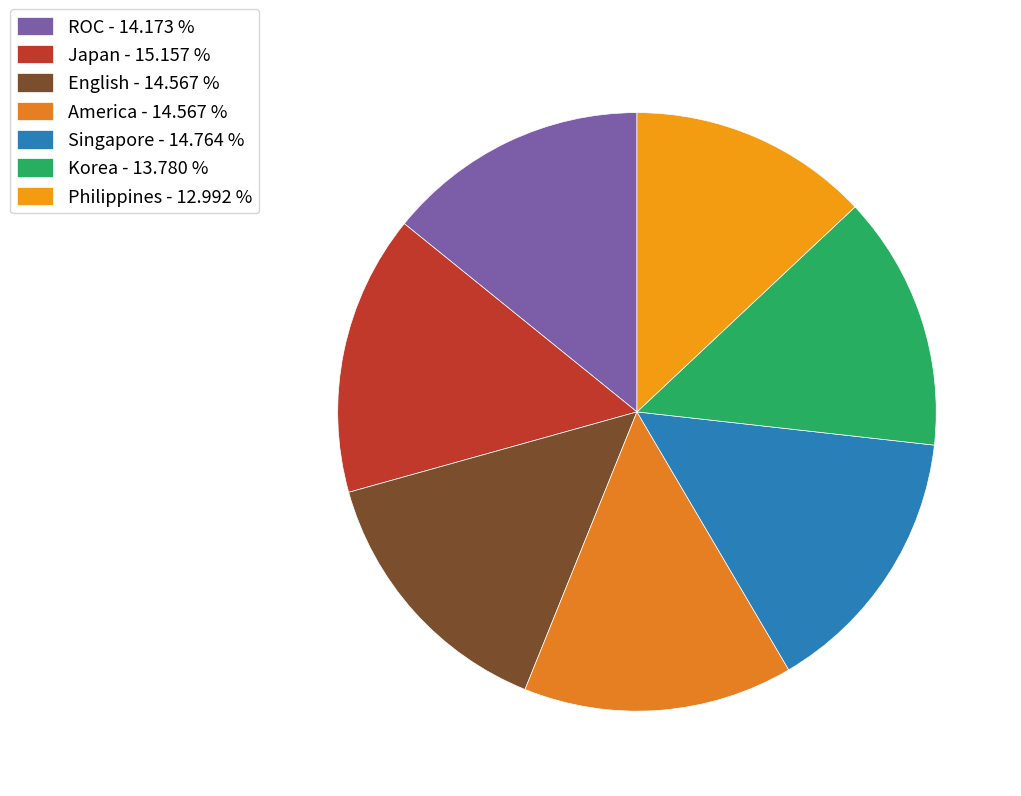

How many segments does this pie chart have?

7